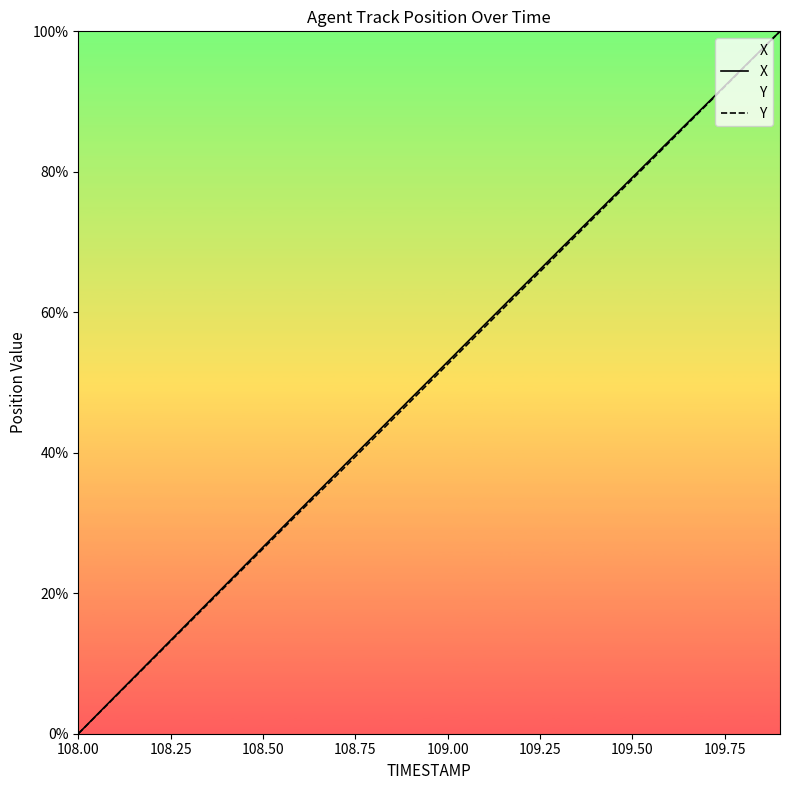

What is the greatest value displayed?

100.0